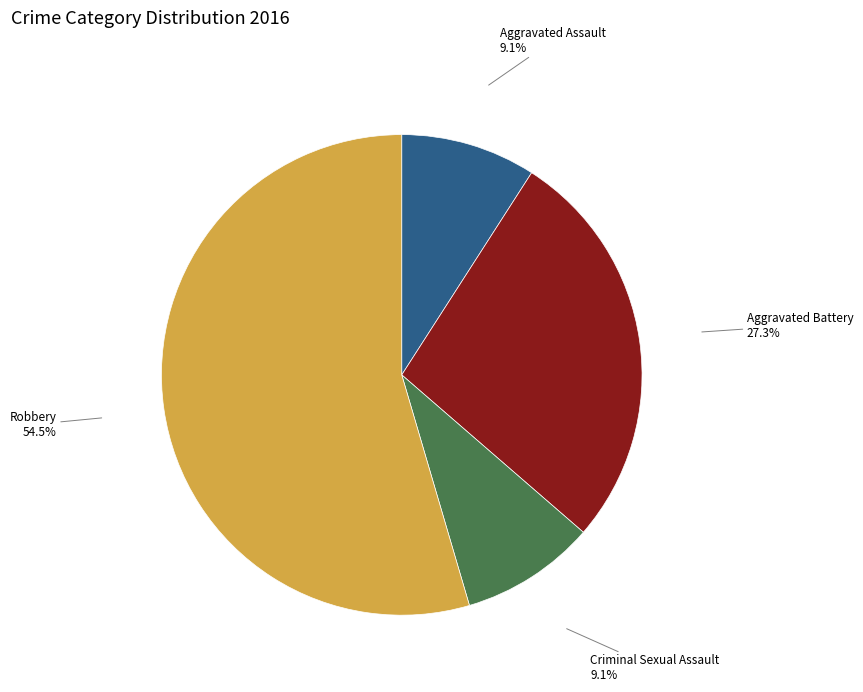

Is there any slice that represents more than half of the pie?

Yes